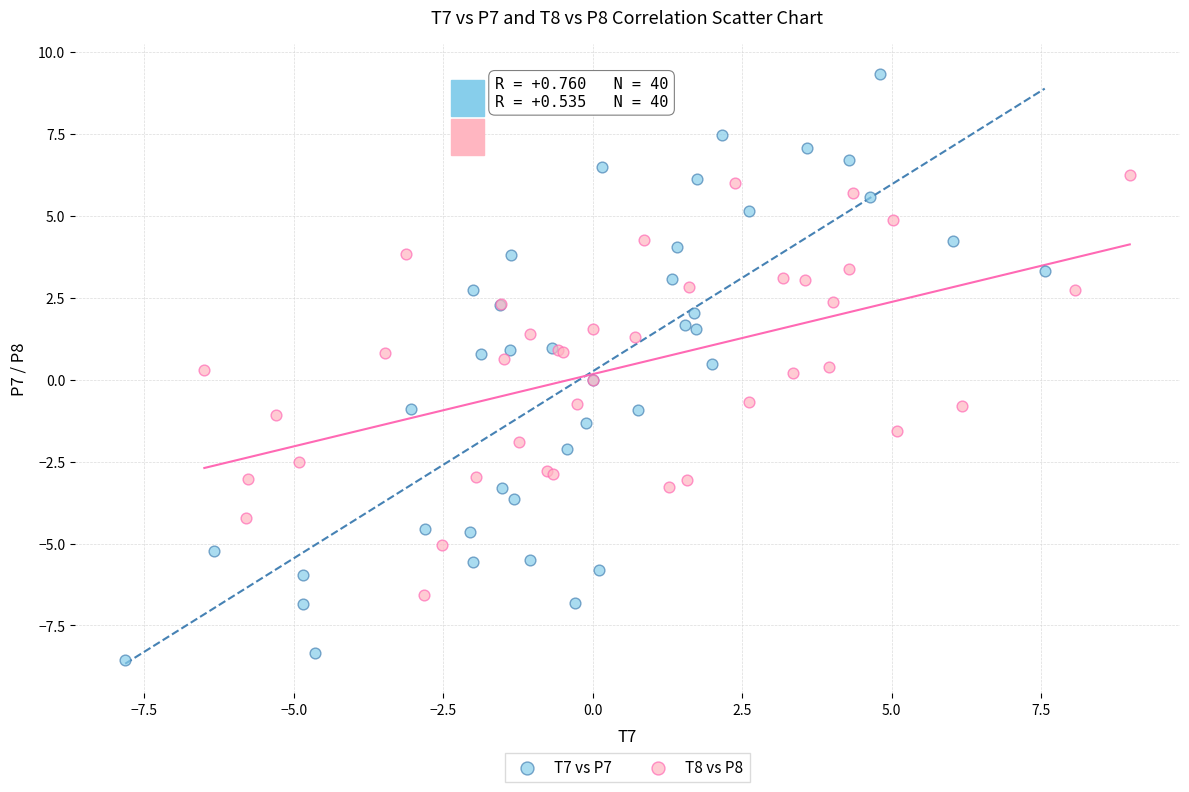

Which series reaches the minimum Y coordinate?

T7 vs P7